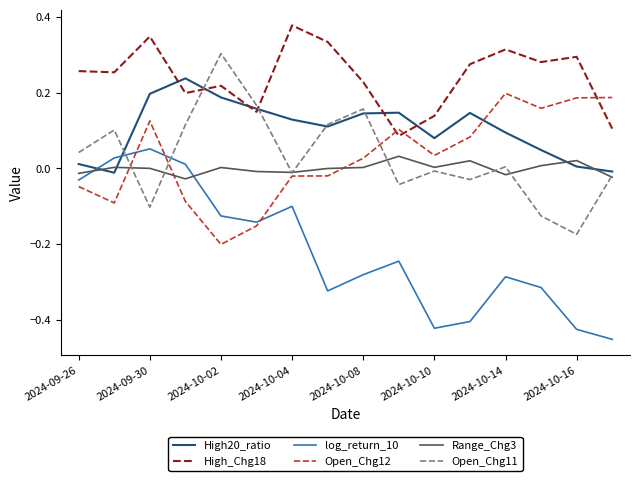

Which series ends up on top after the final intersection of log_return_10 and Range_Chg3?

Range_Chg3